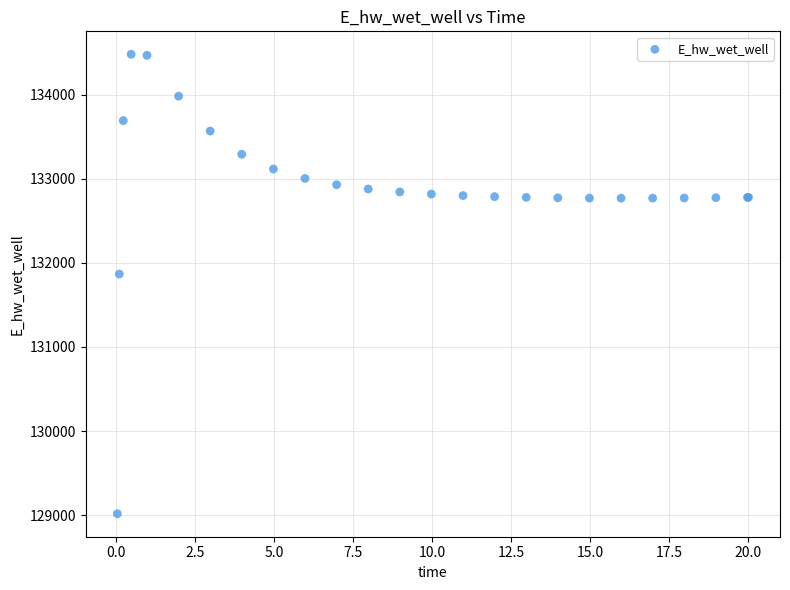

What Y value in the scatter plot is closest to 131748?

131867.1